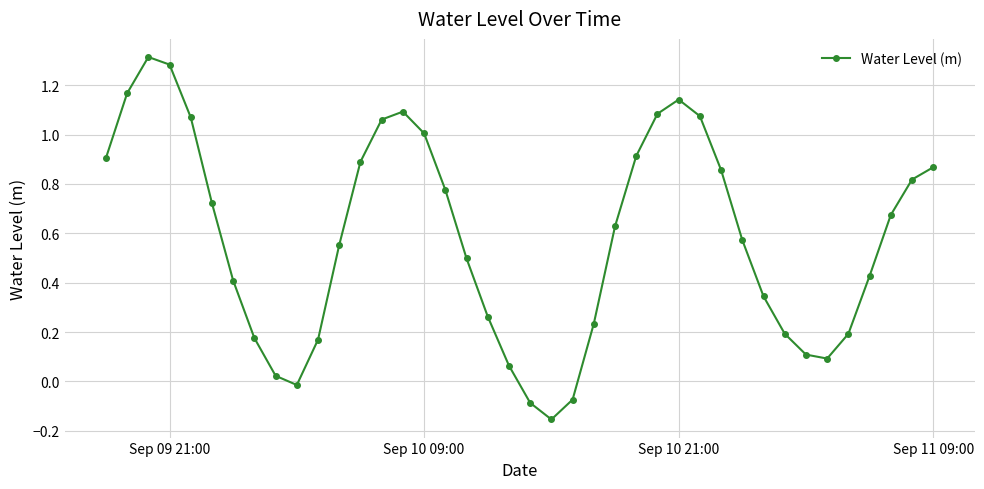

How many interior local peaks (higher than both neighbors) does the data have?

3